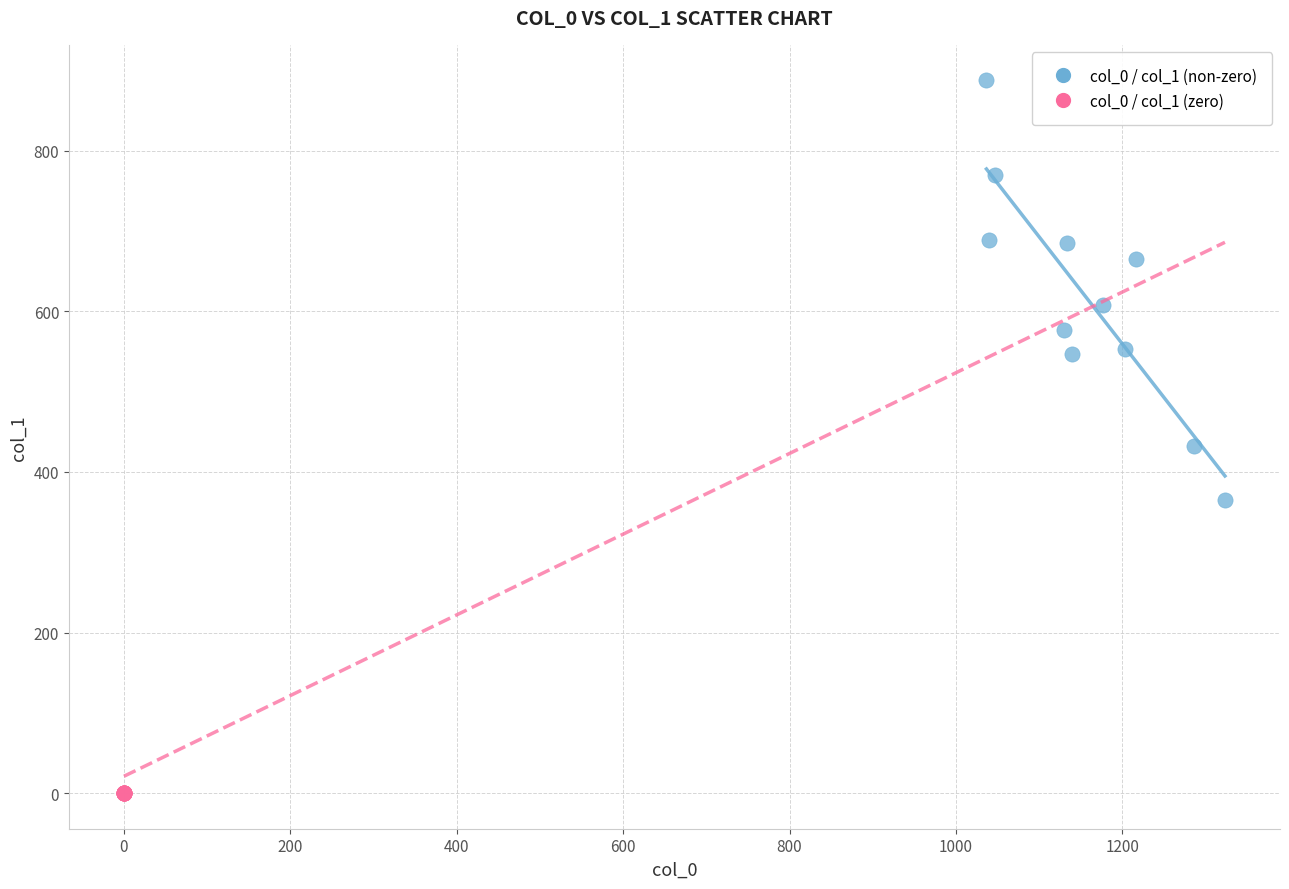

Which series contains the highest Y value?

col_0 / col_1 (non-zero)